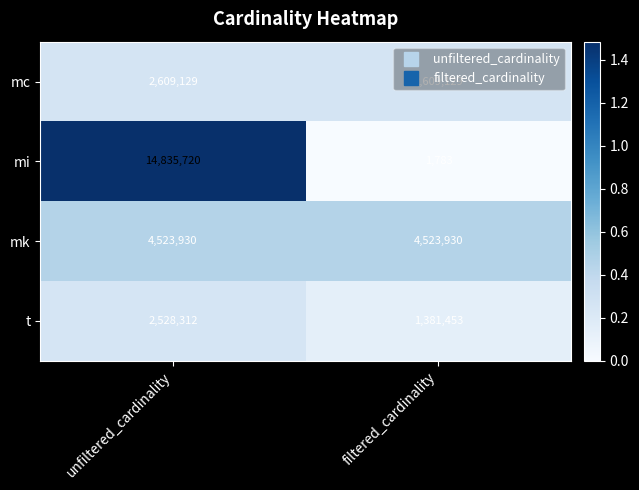

What is the sum of the mc values at filtered_cardinality and unfiltered_cardinality?

5218258